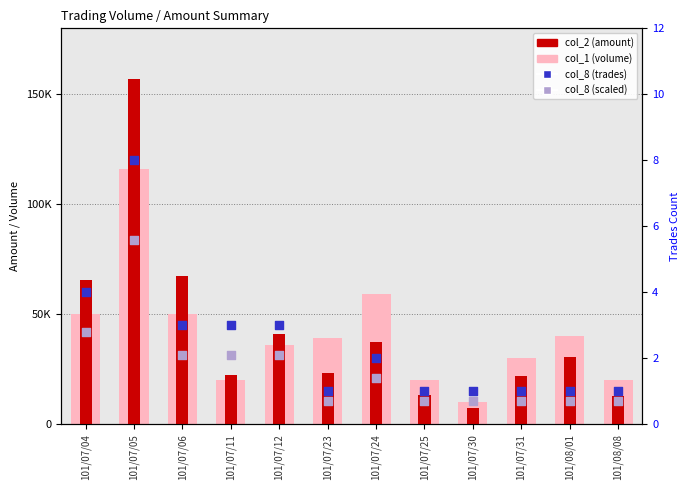

What is the total value across all series at 101/07/12?

76945.1